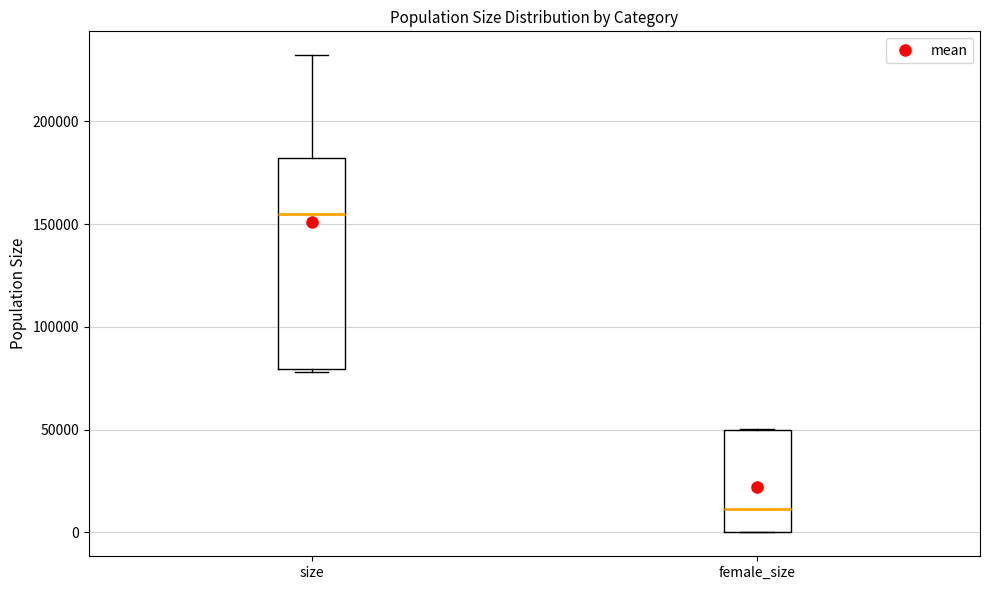

Comparing the boxes themselves (not the whiskers), which one is the tallest?

size